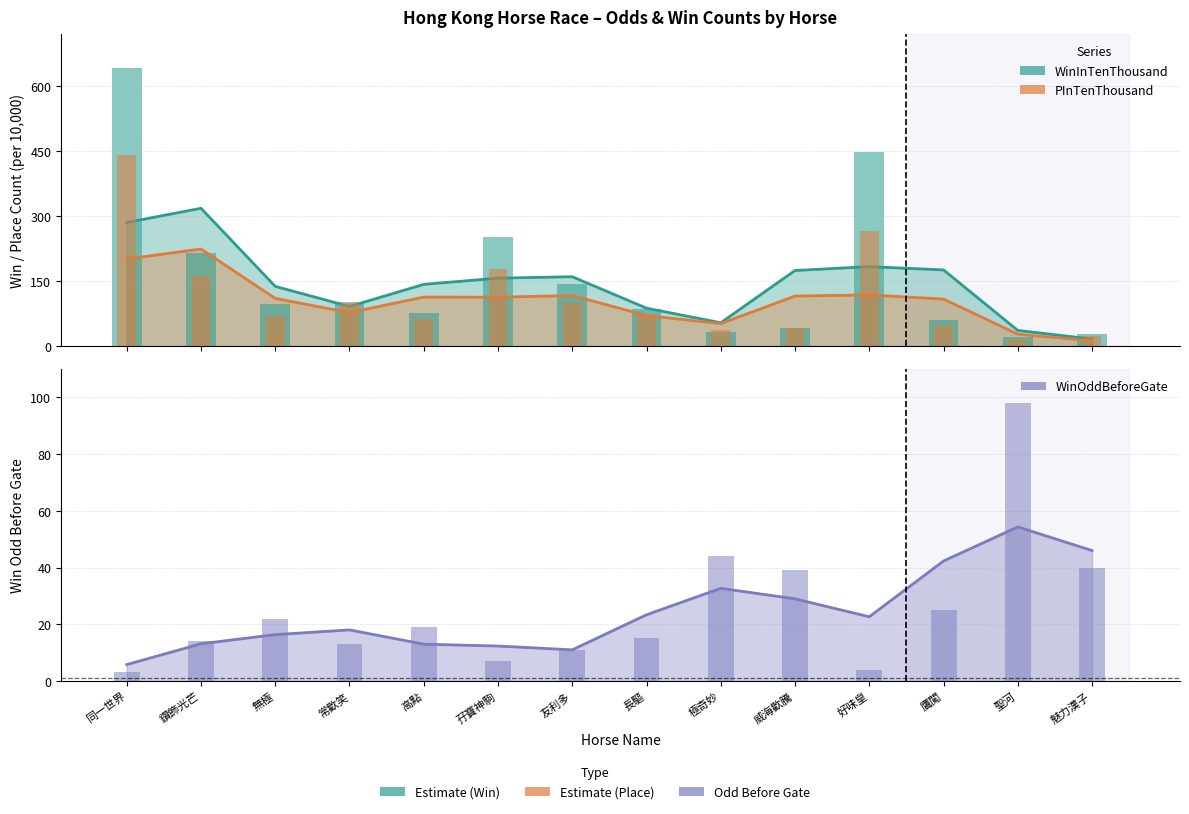

How many values in the WinInTenThousand series exceed 98?

6